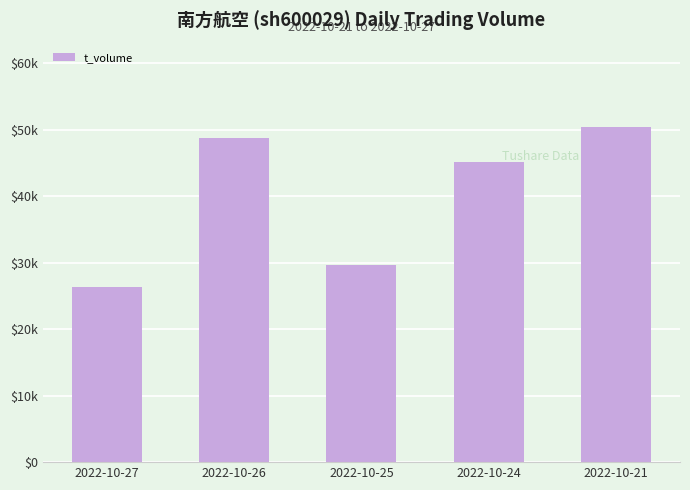

Does the chart contain any negative values?

No